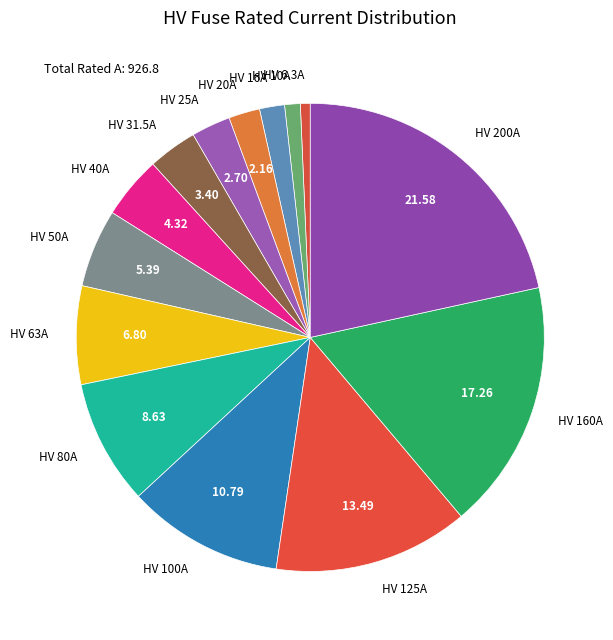

Do HV 31.5A and HV 6.3A together represent more than half of the pie?

No